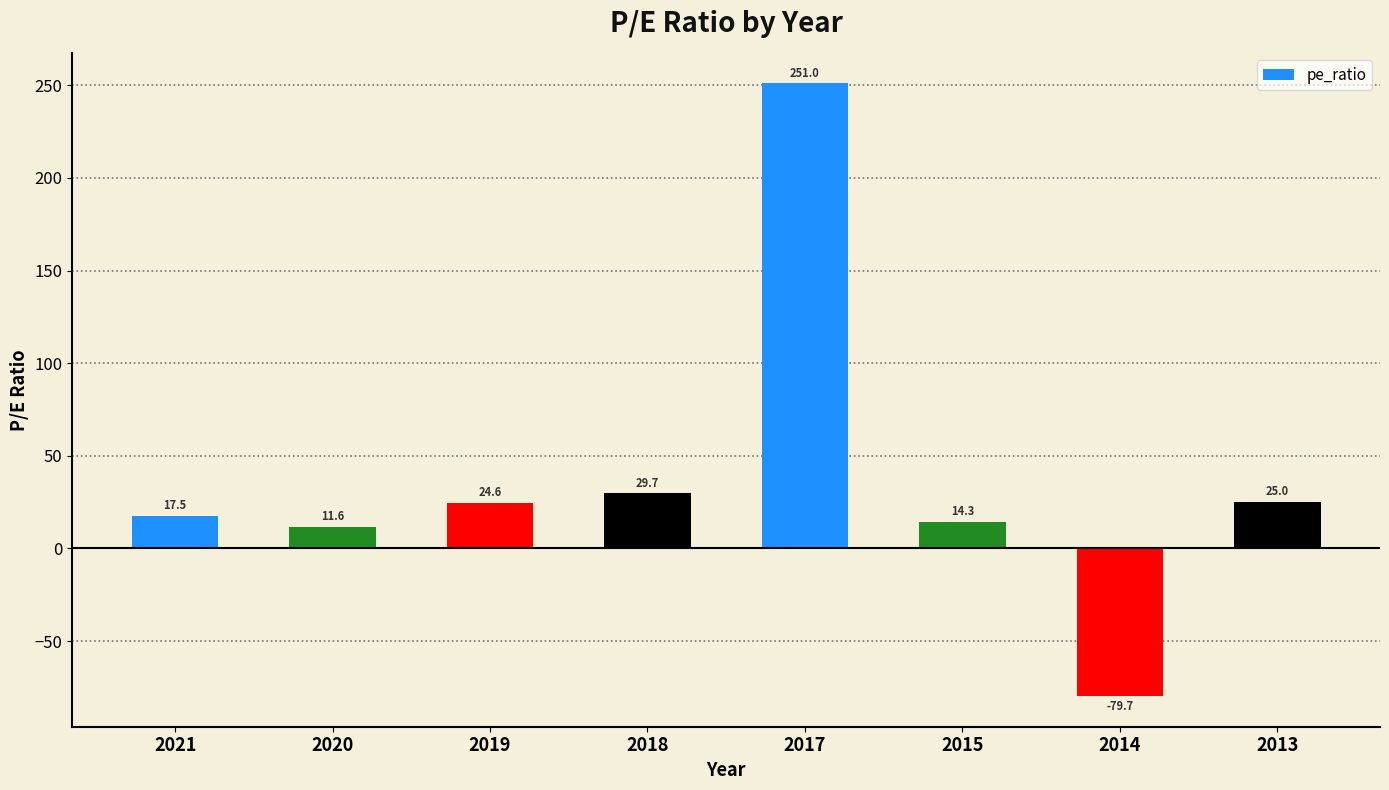

How many values are below 24?

4